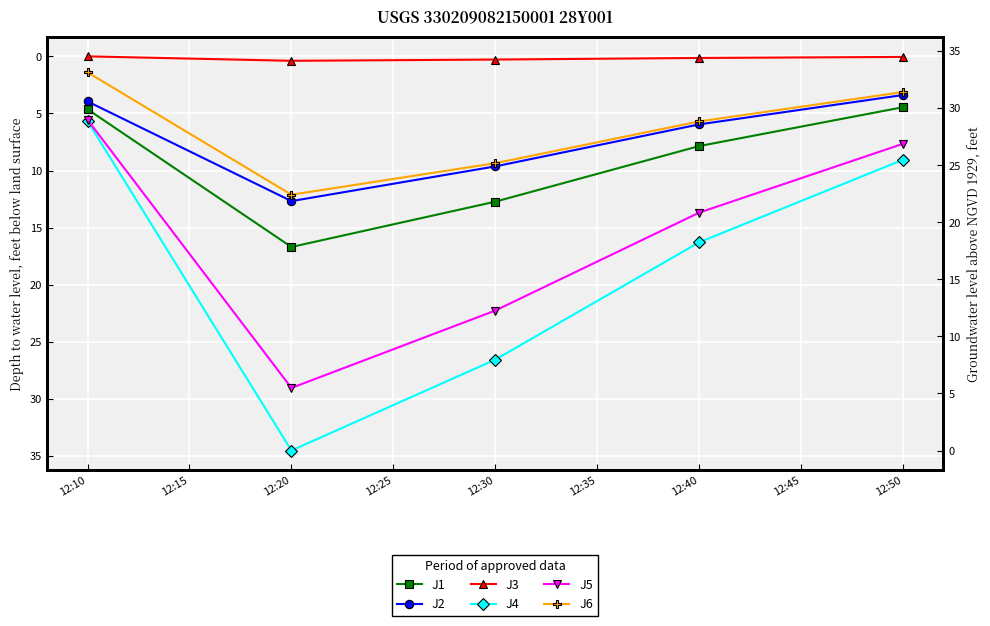

Which series has the widest spread of values?

J4